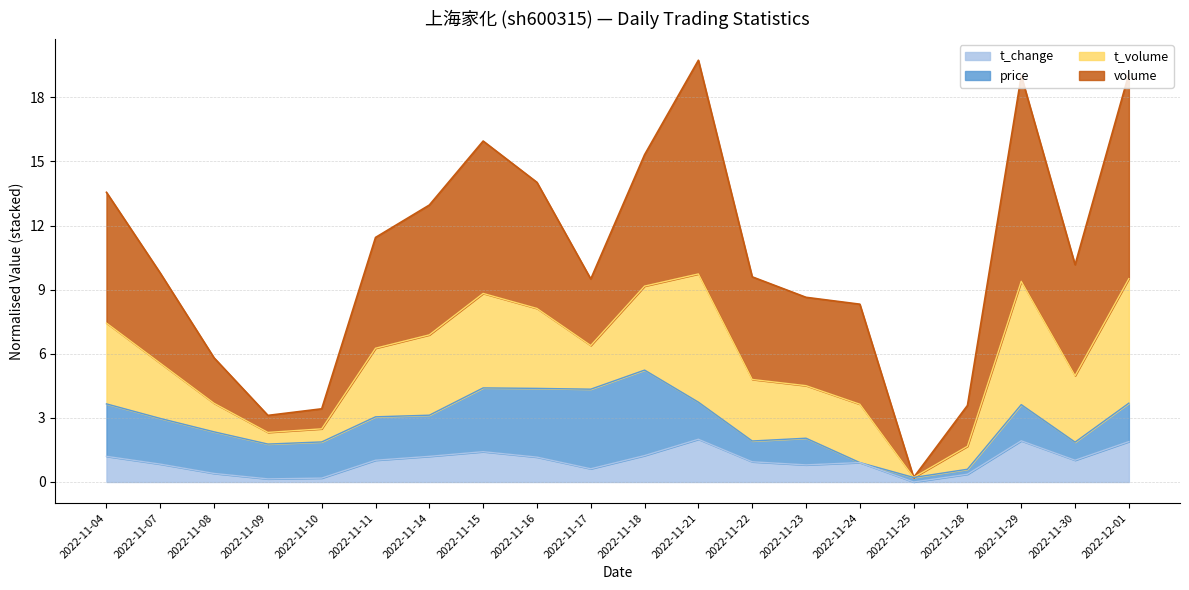

What are all the series names shown in the legend?

t_change, price, t_volume, volume